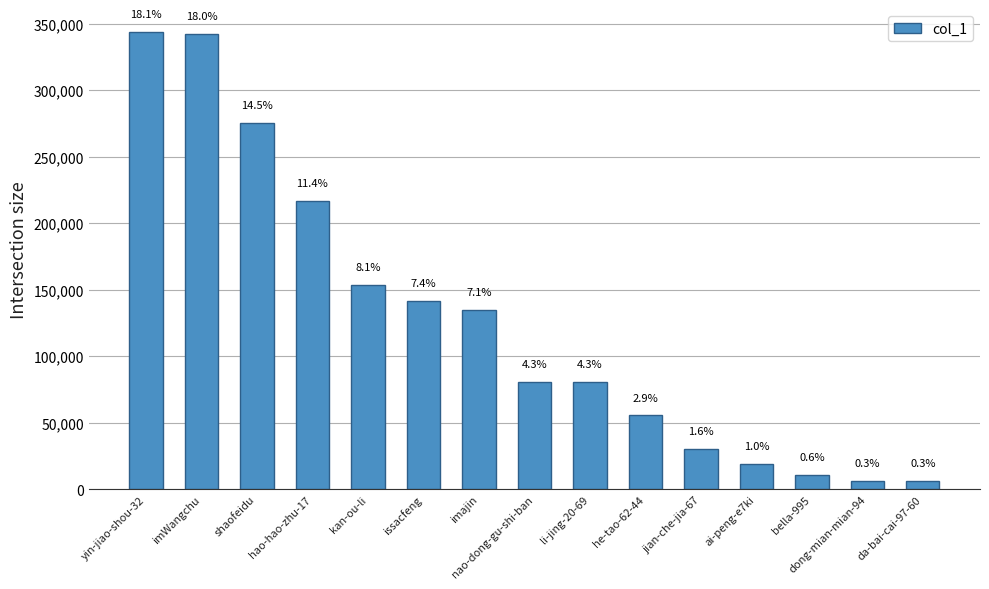

What is the change in value from imWangchu to hao-hao-zhu-17?

-126012